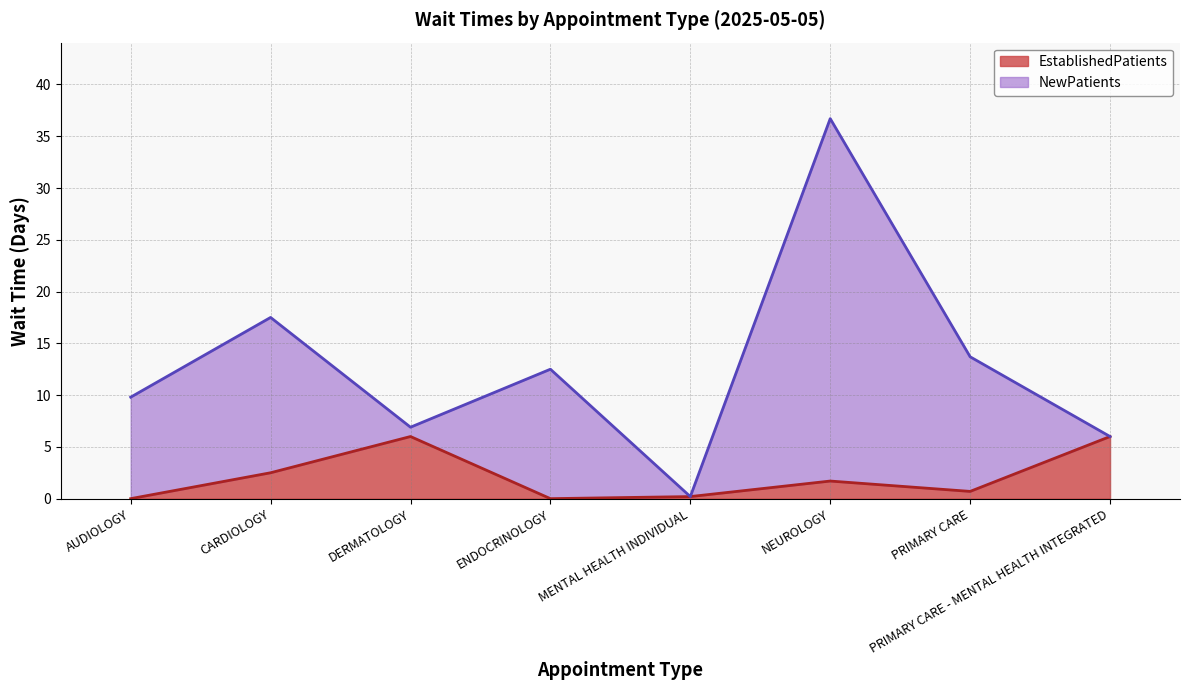

Where is the first local minimum?

ENDOCRINOLOGY